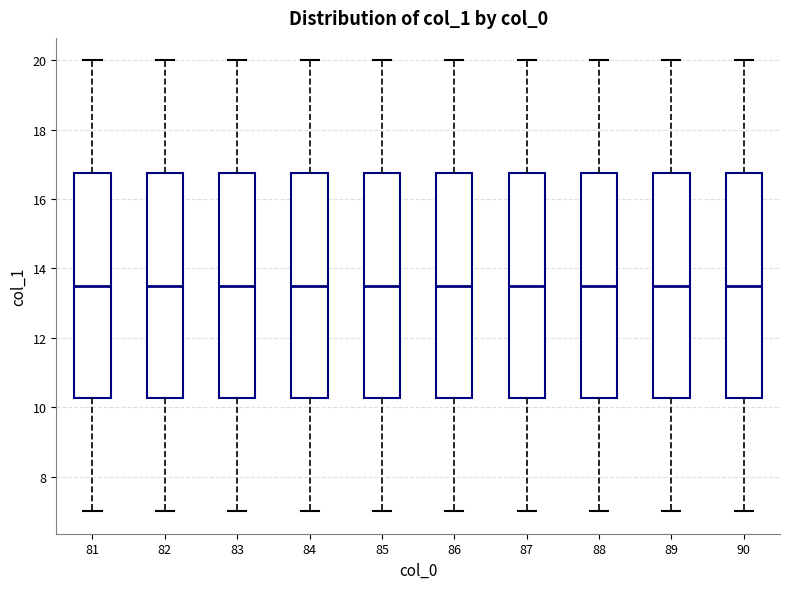

Where is the upper edge of the box at x = 89 on the y-axis? The values are not printed on the chart, so give them approximately, as read against the axis.

16.8